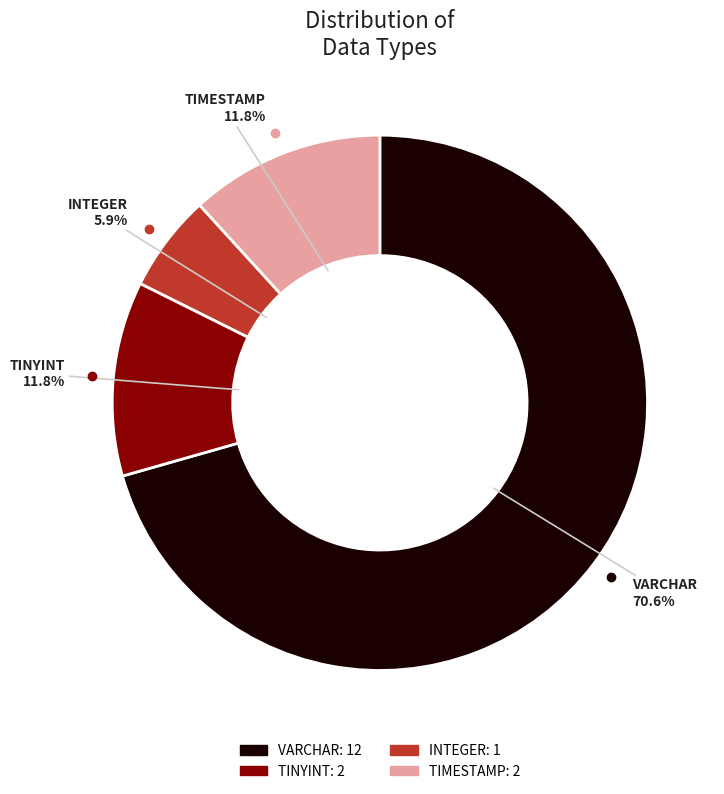

Does TINYINT represent more than half of the total?

No